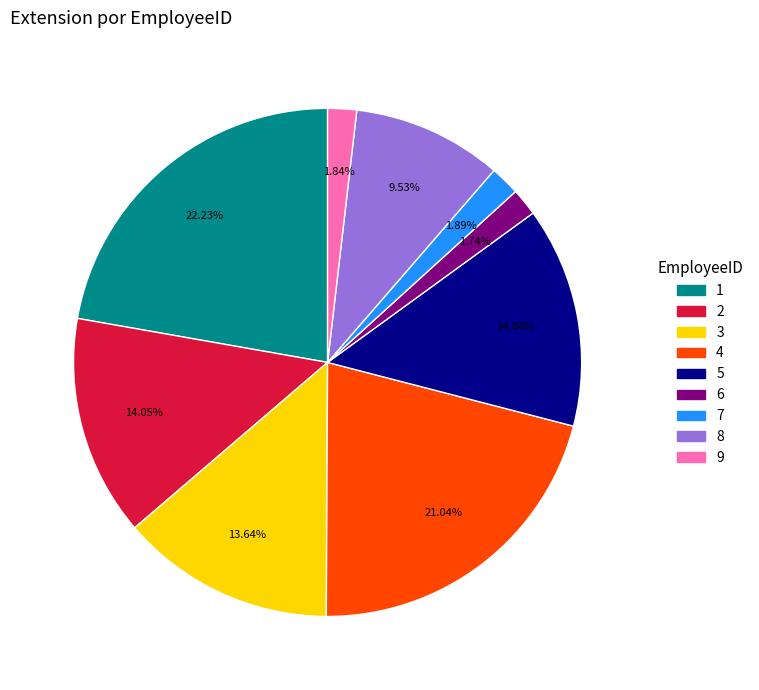

Combined, do 8 and 1 account for over 50%?

No